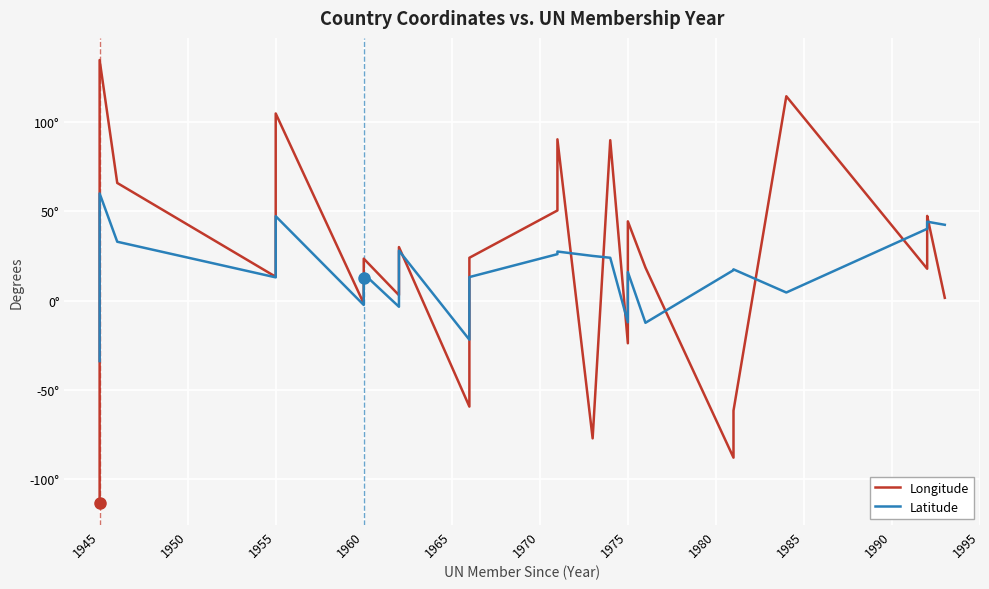

Which series has the widest spread of values?

Longitude